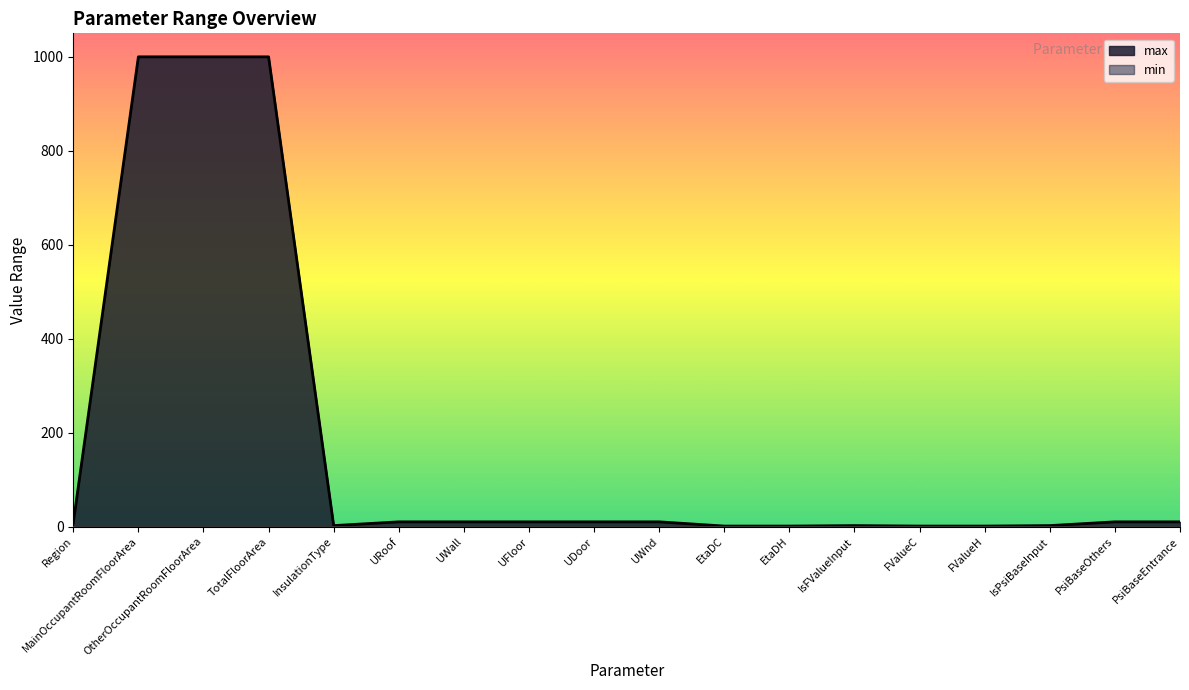

Approximately how many times larger is the value at UWnd compared to EtaDH?

10.0